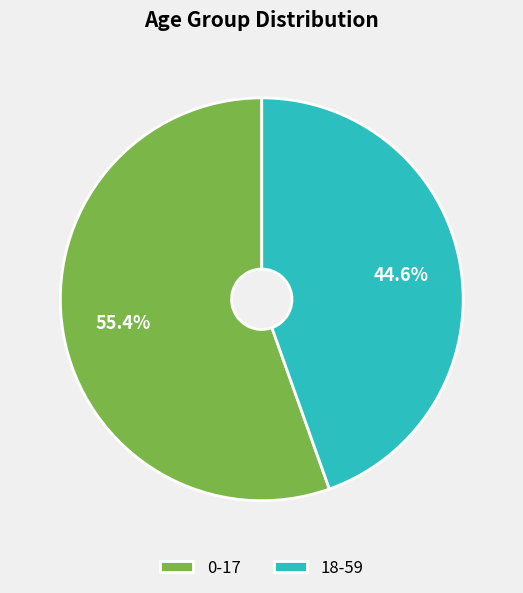

Combined, do 18-59 and 0-17 account for over 50%?

Yes